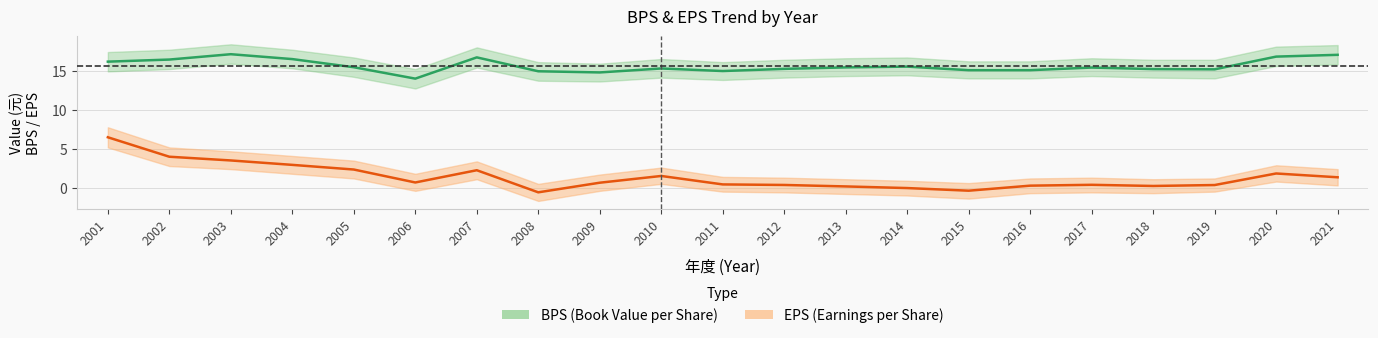

True or false: BPS has a value of 6.6 at 2014.

False